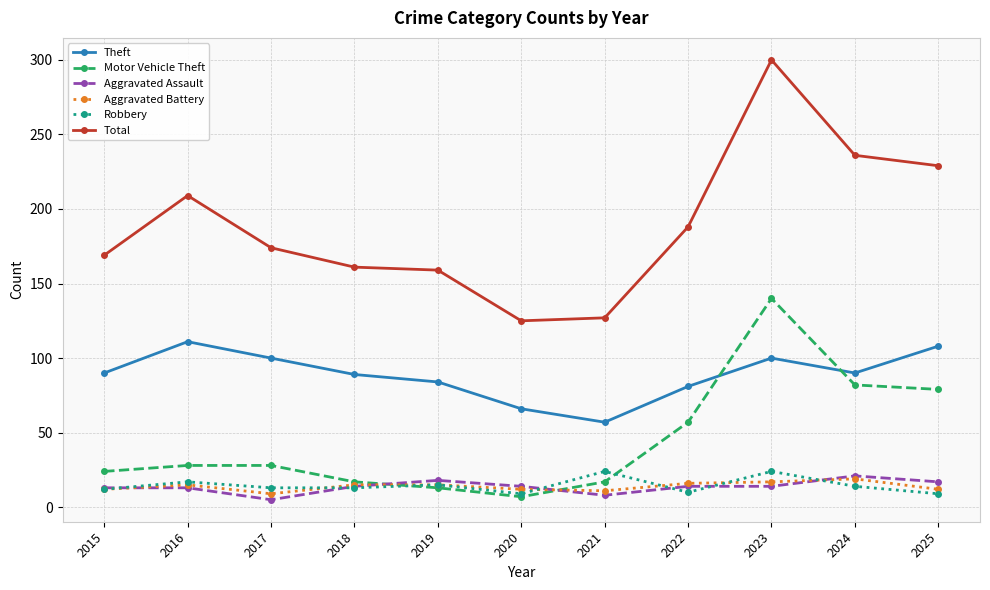

How many data points in Motor Vehicle Theft are less than 28?

5